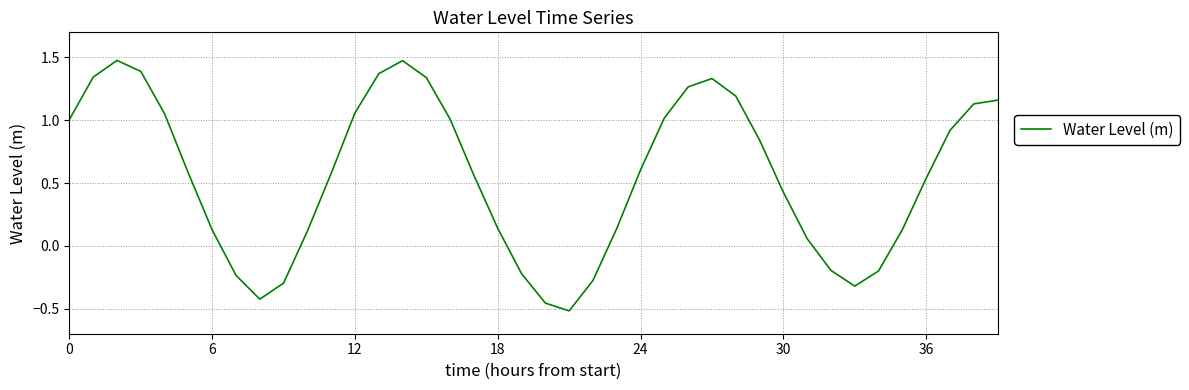

What is the difference between the maximum and minimum values?

2.0